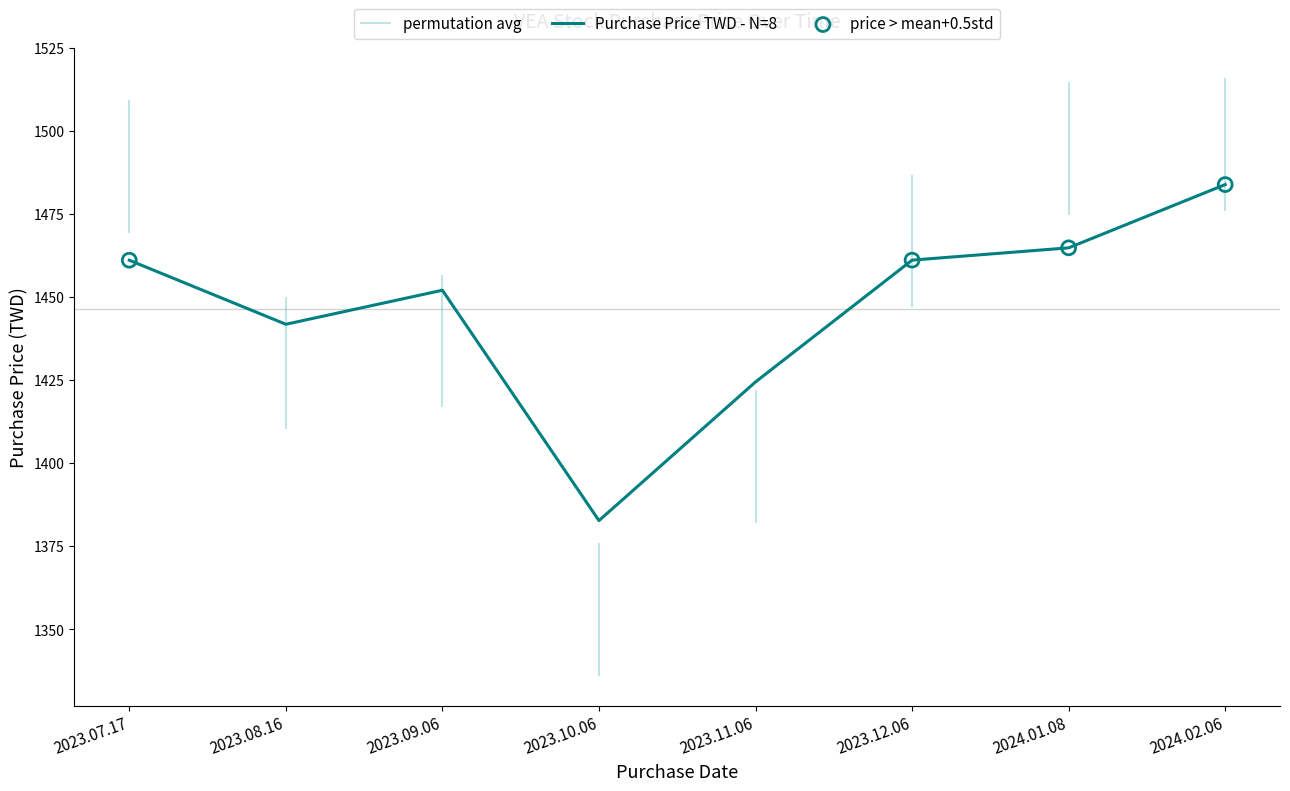

Approximately how many times larger is the value at 2024.02.06 compared to 2023.08.16?

1.0